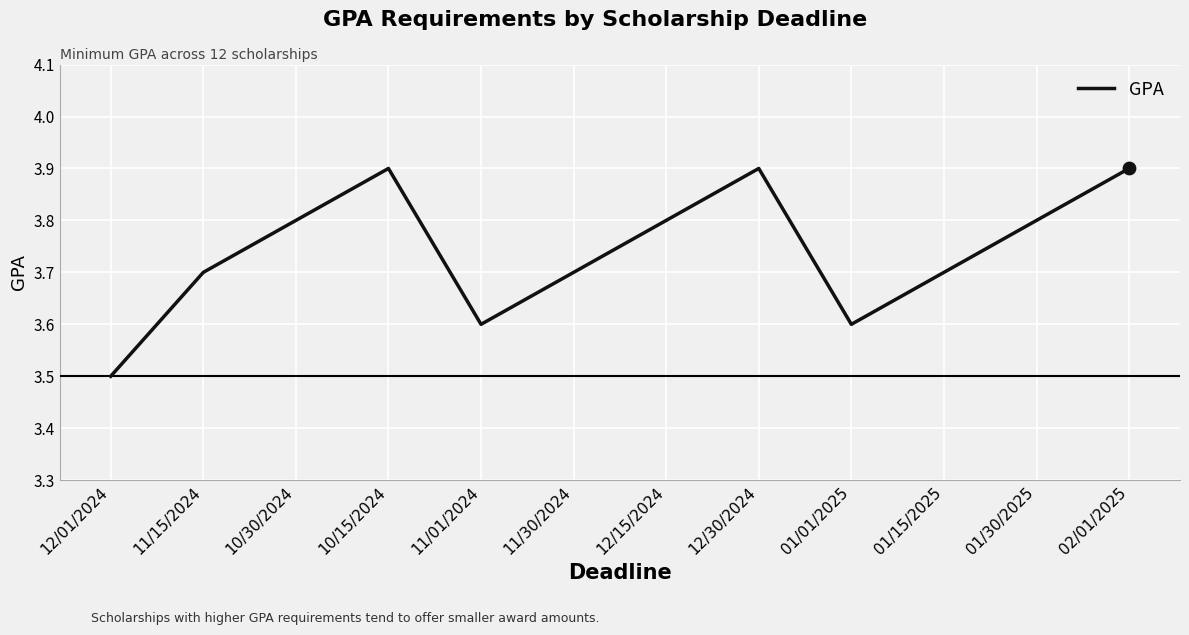

Between 01/15/2025 and 02/01/2025, which is larger?

02/01/2025